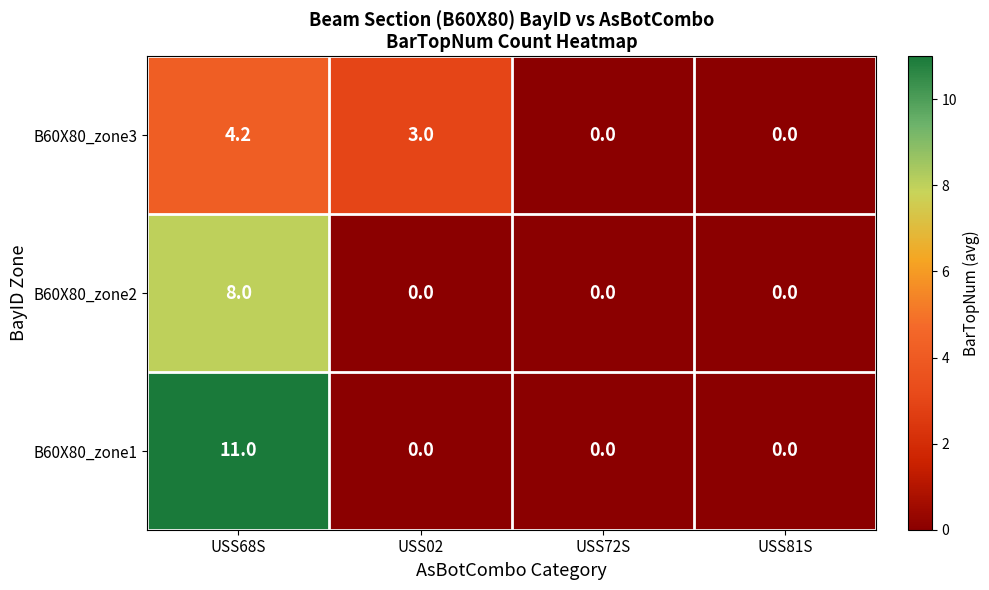

At which label is B60X80_zone3 closest to 2?

USS02